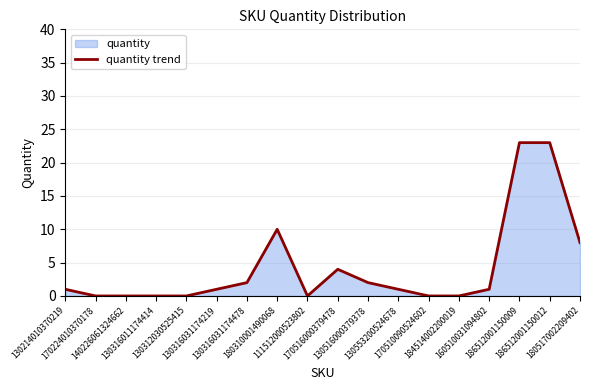

True or false: the data shows 7 at 186512001150012.

False